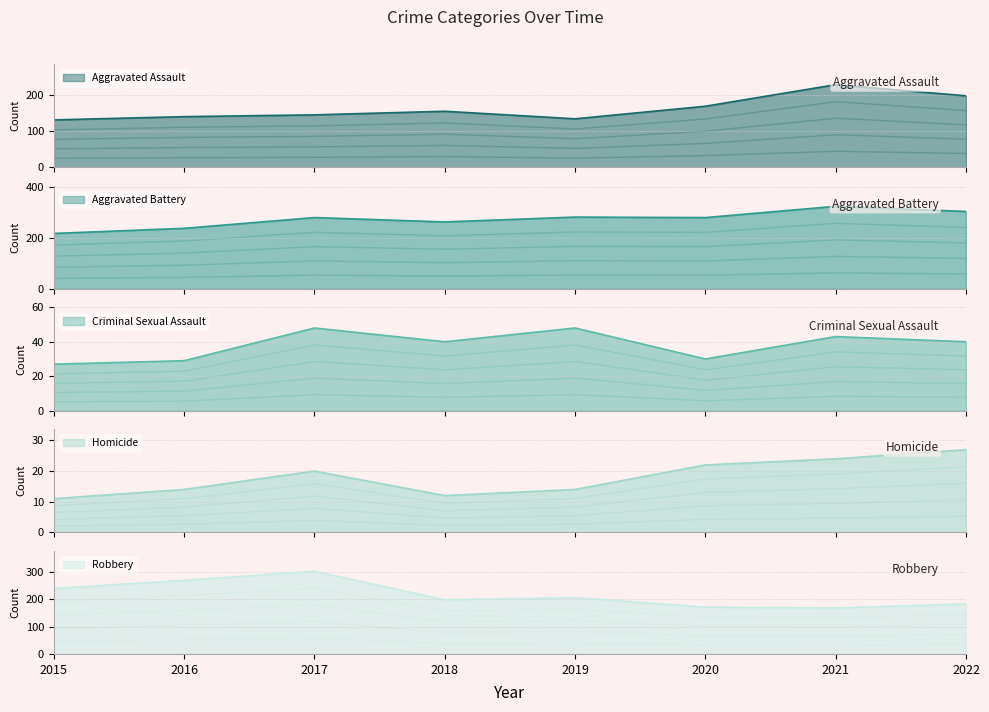

What is the total value across all series at 2020?

672